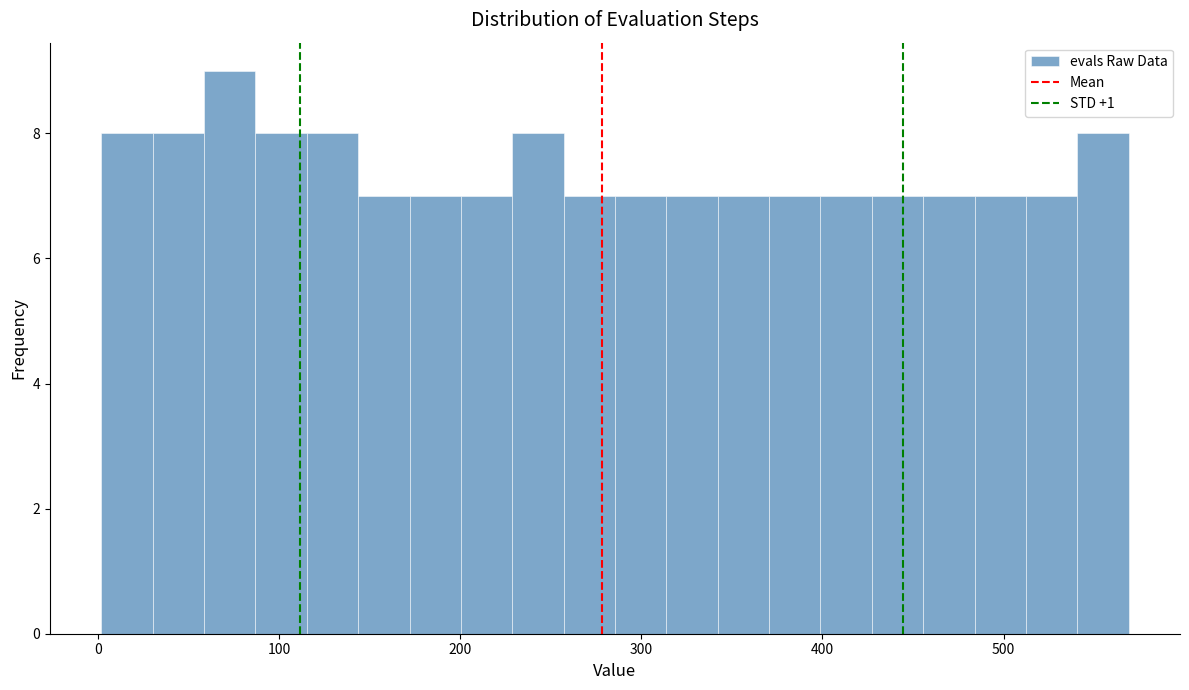

Read against the x-axis, roughly where is the centre of the tallest bar?

70